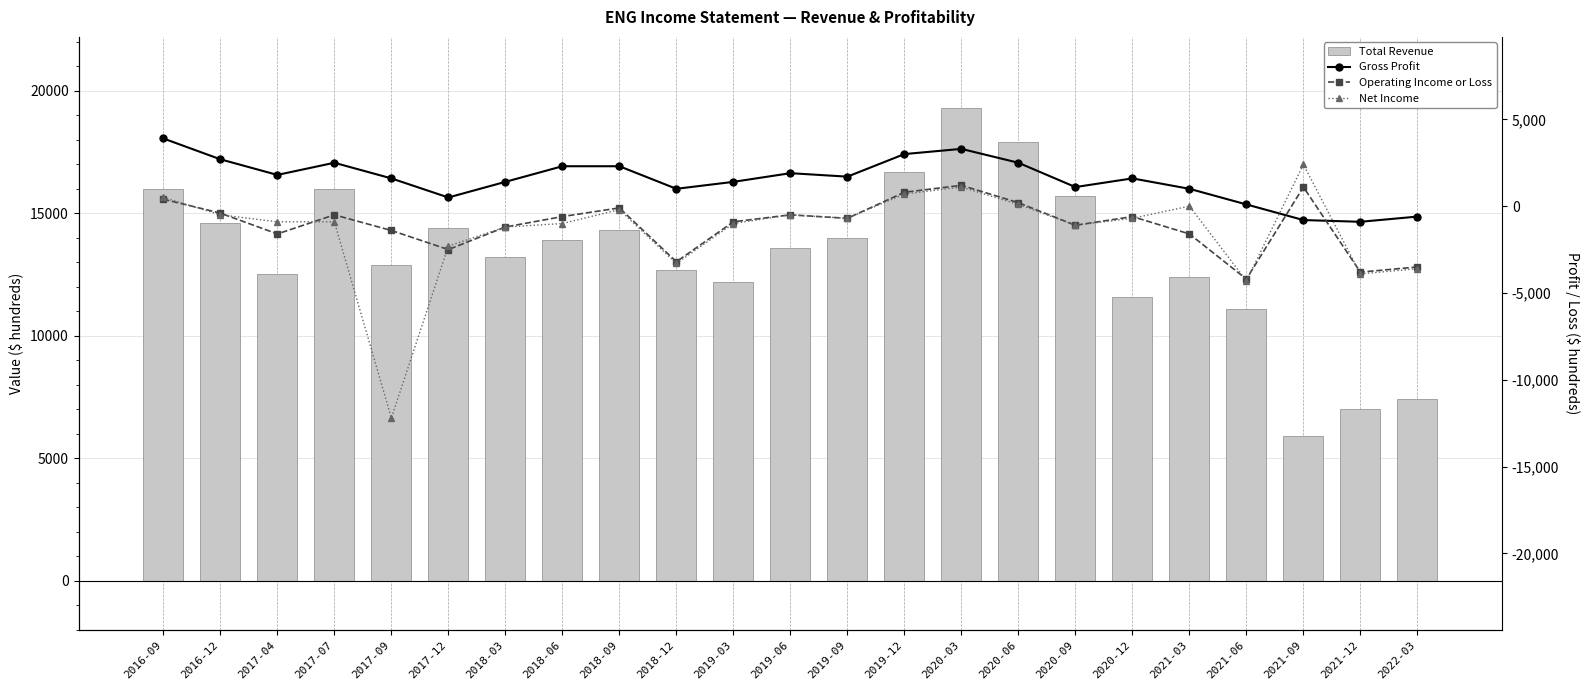

What is the difference between the Total Revenue values at 2016-09 and 2018-09?

1700